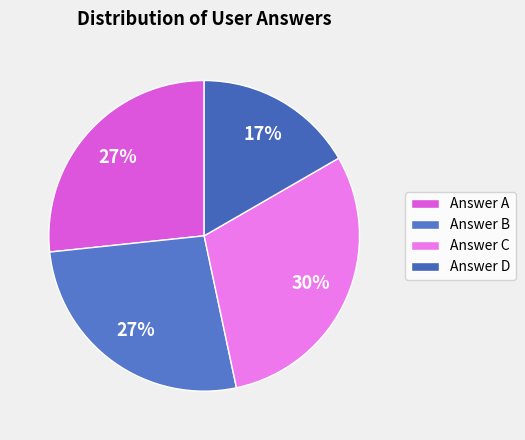

How many slices are in this pie chart?

4